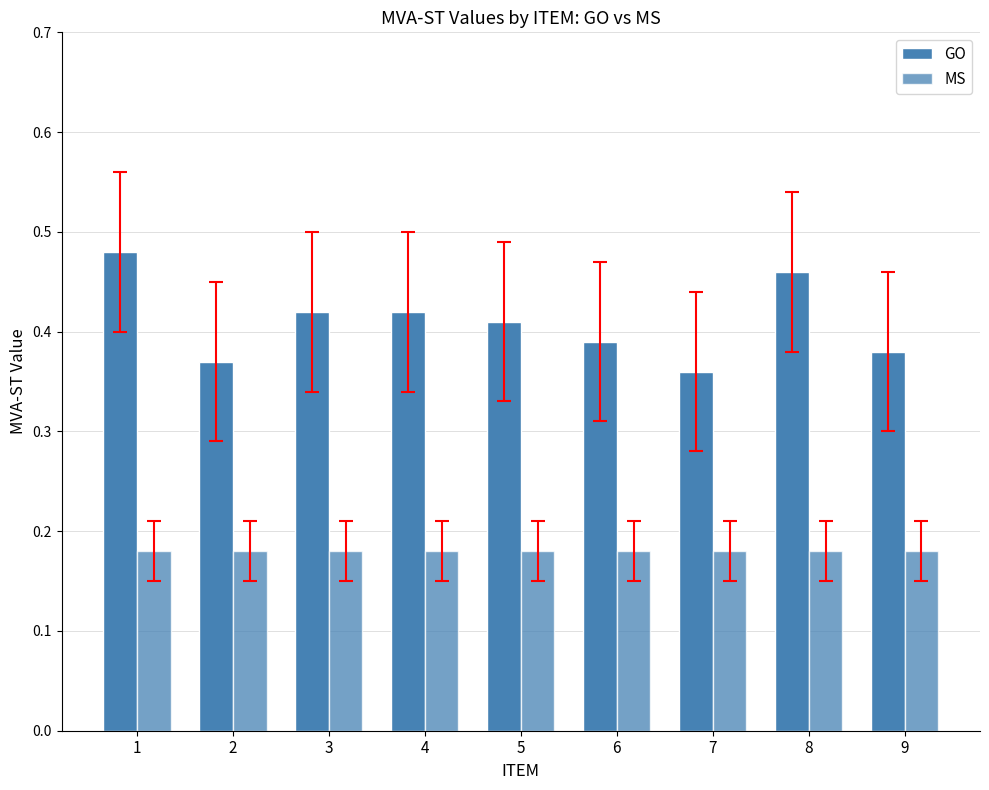

Which series has the largest total across all categories?

GO